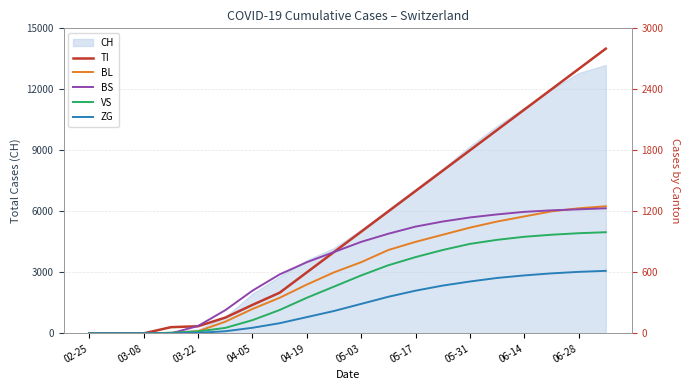

How many lines are shown in the chart?

5